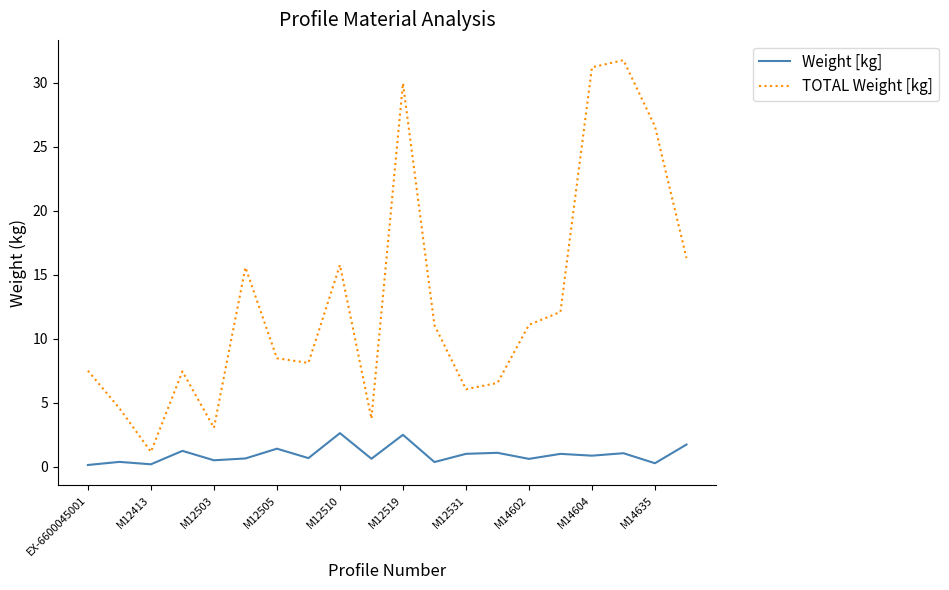

Which series has the widest spread of values?

TOTAL Weight [kg]